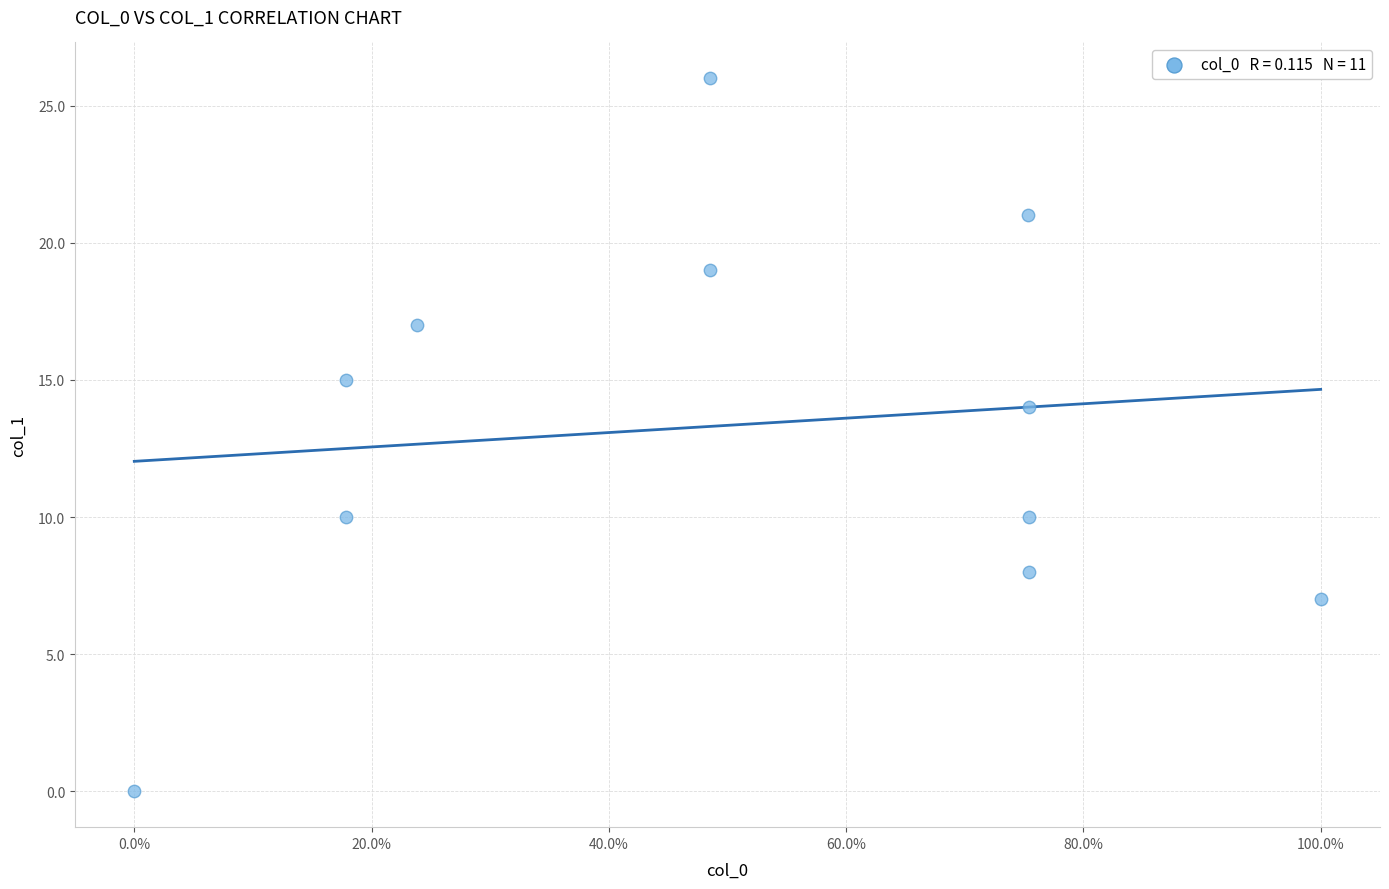

What is the average Y value?

13